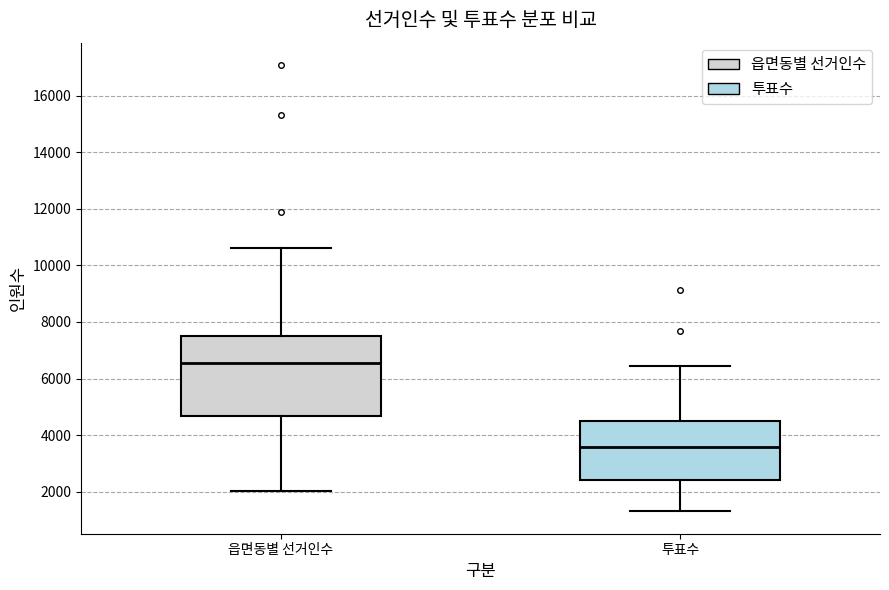

Which box's median line is the highest?

읍면동별 선거인수